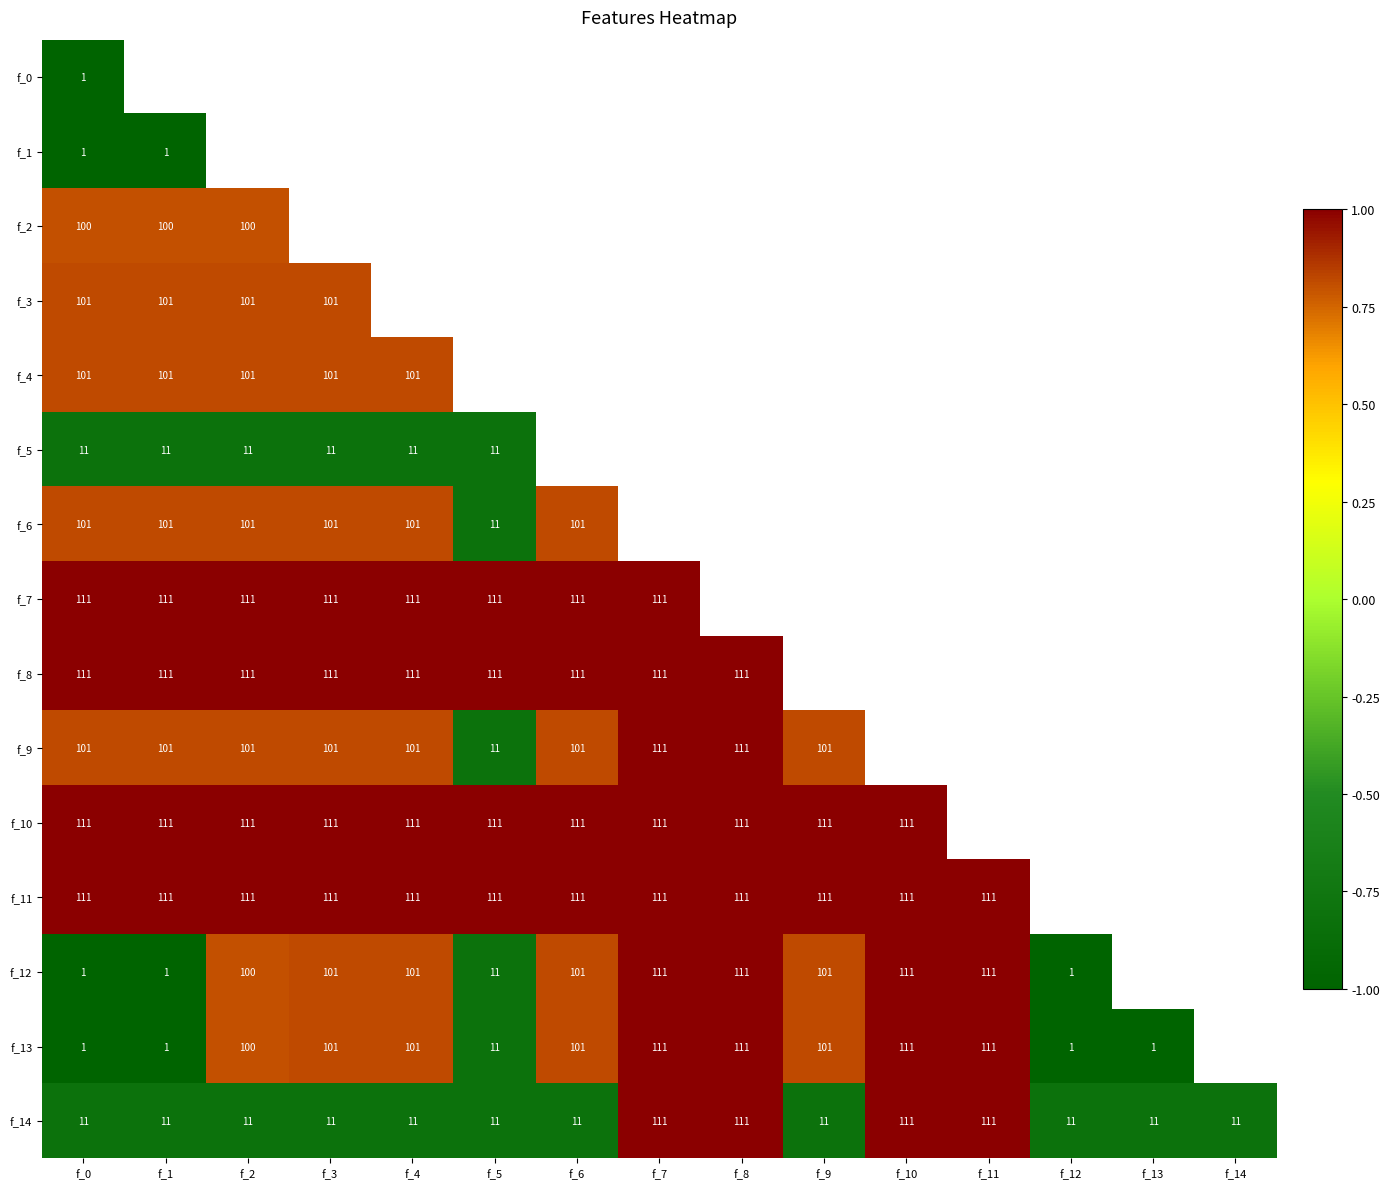

True or false: f_13 has a value of 70 at f_10.

False